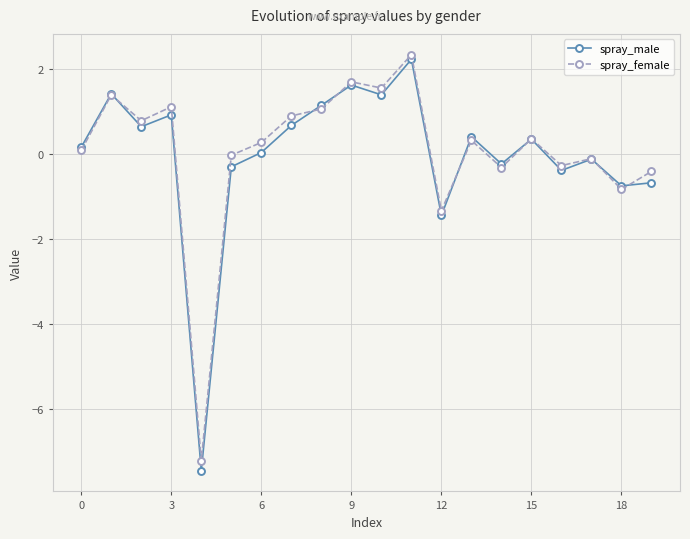

True or false: spray_female has more than 0 interior local peaks.

True